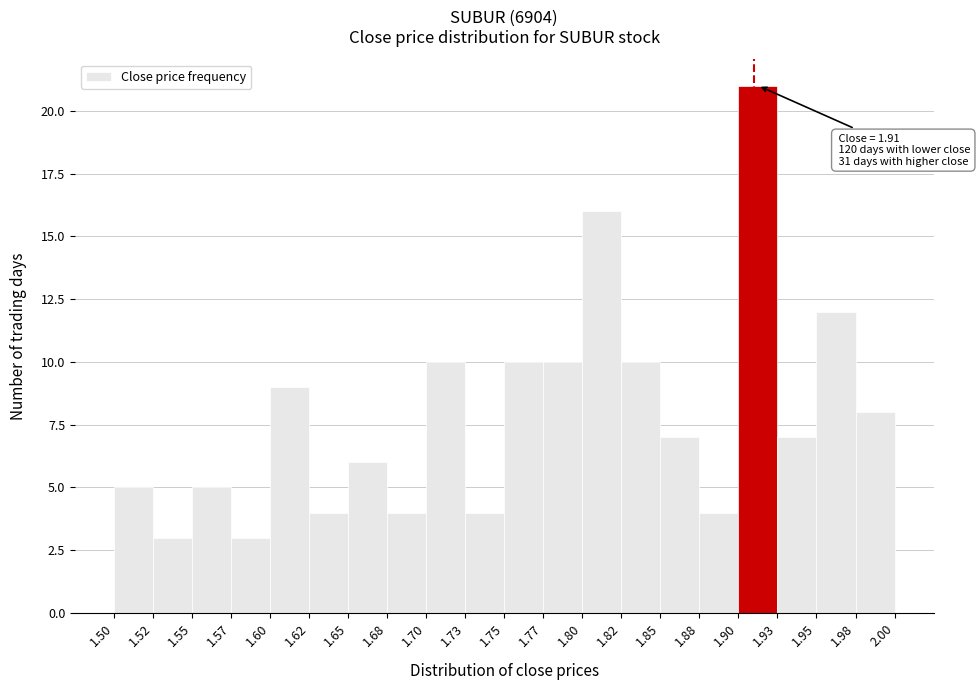

Over which range of the x-axis is the bar tallest?

1.90 to 1.93